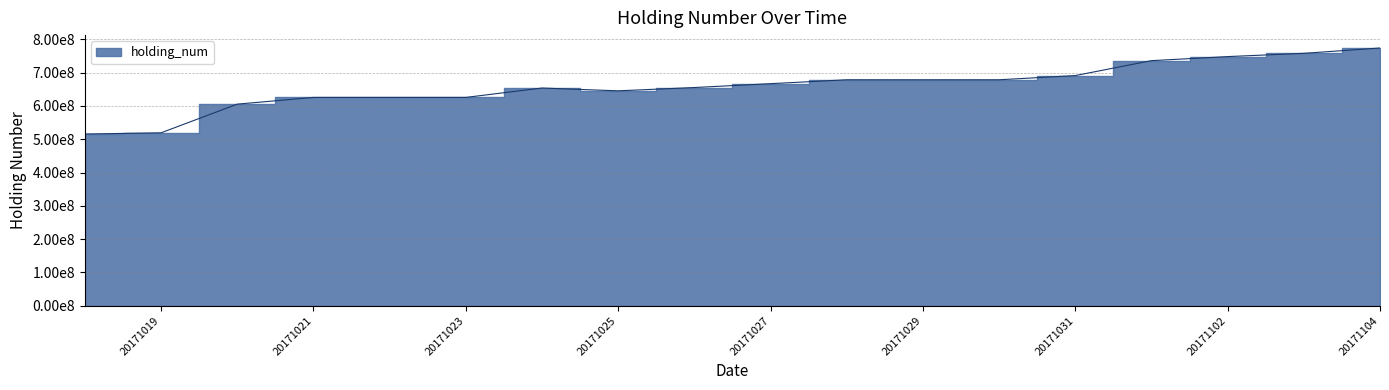

Where does the data first go above 667020000?

20171028